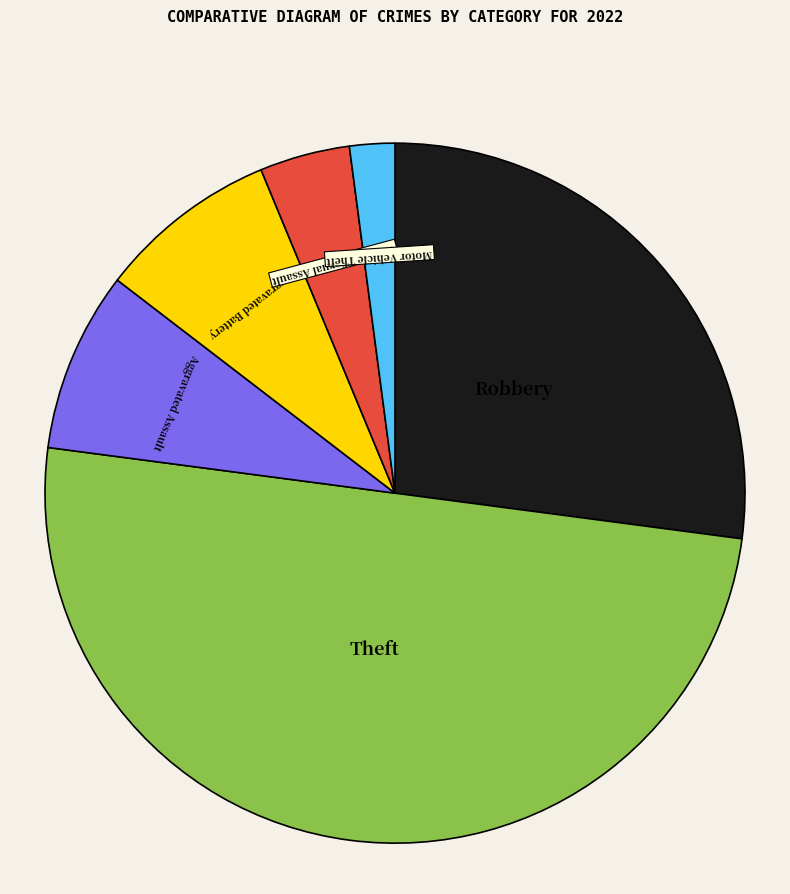

Is it true that Aggravated Assault is 8% of the pie?

True